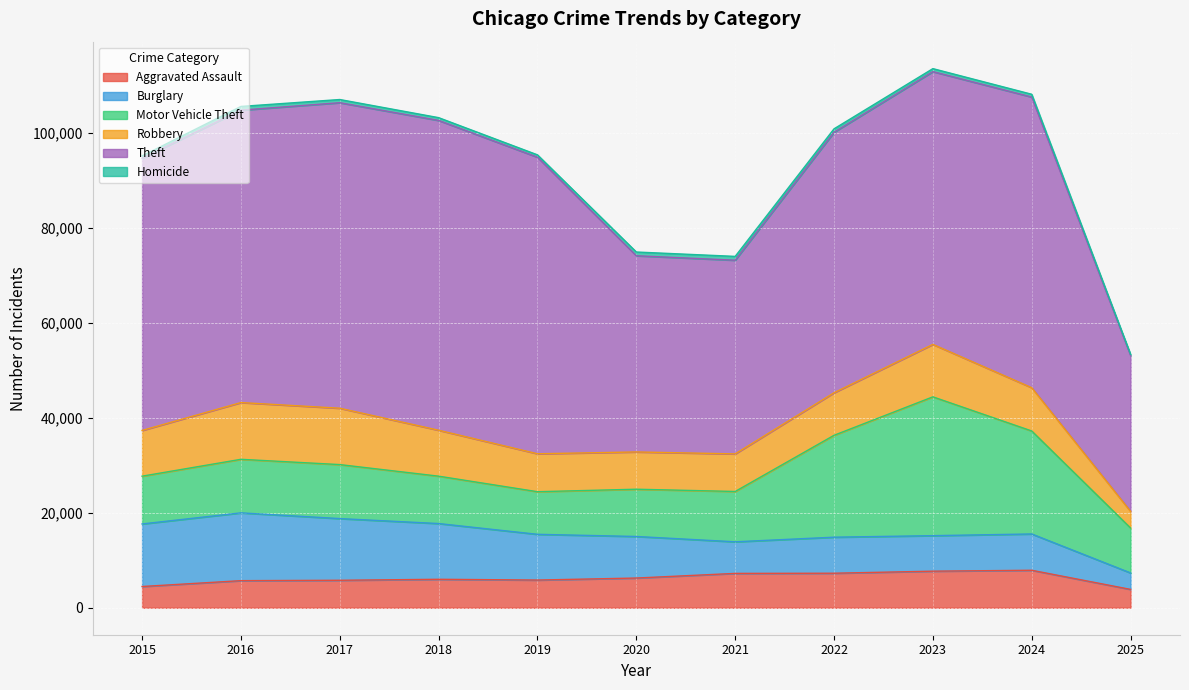

After their last crossing, which series has the higher values: Burglary or Aggravated Assault?

Aggravated Assault